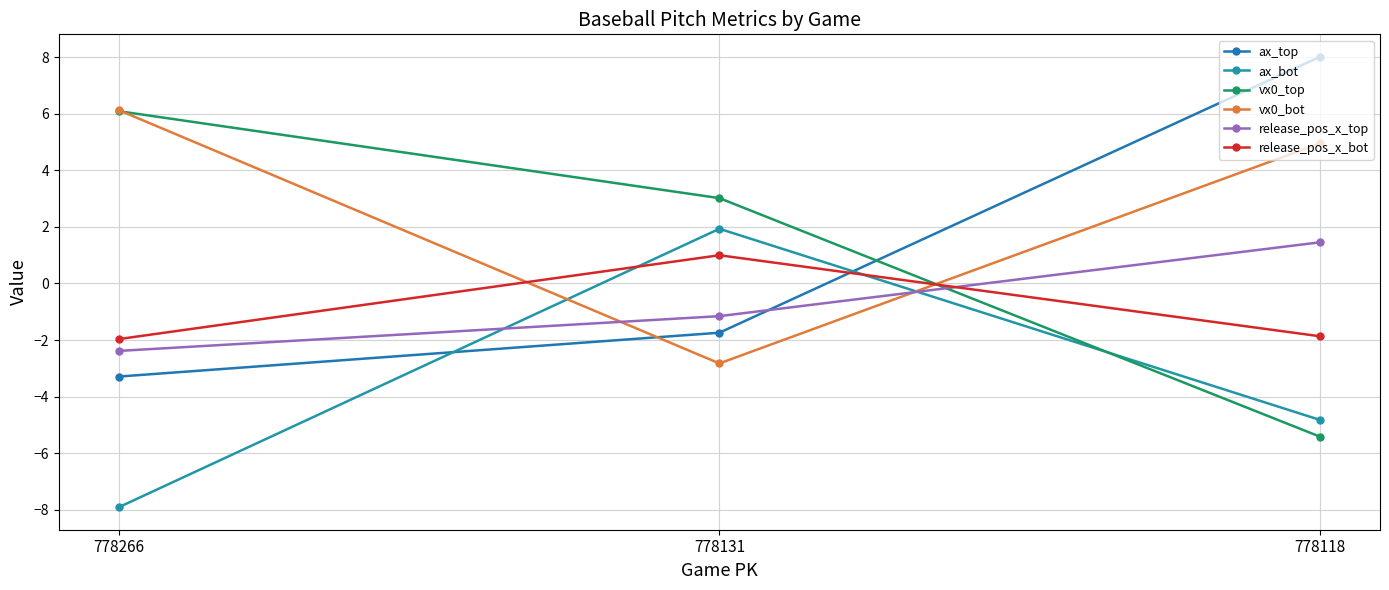

Between 778266 and 778118, which is larger?

778118